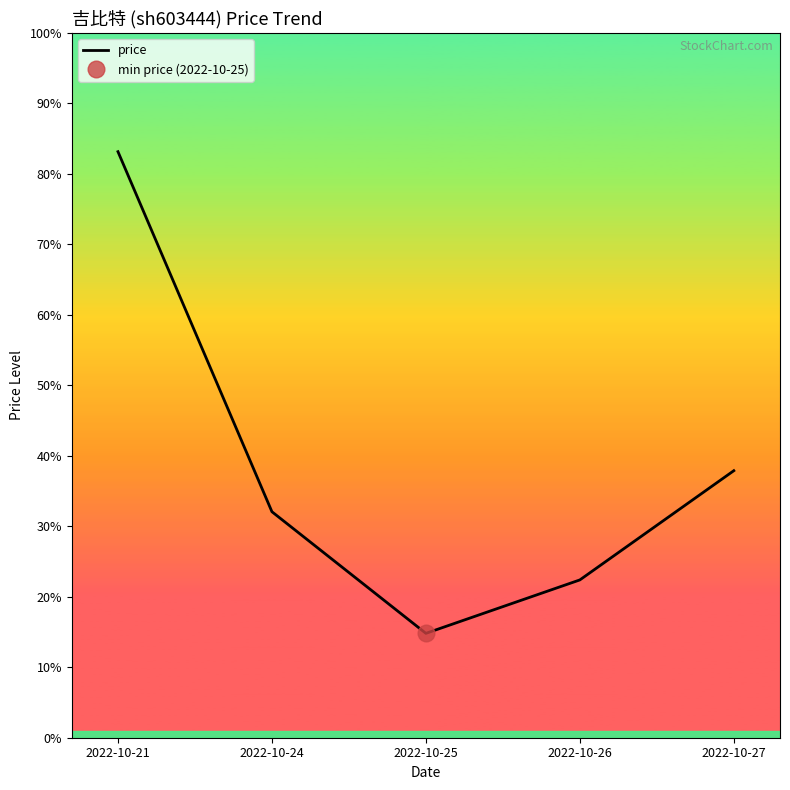

The chart shows a value of 236.8 at 2022-10-26. True or false?

True